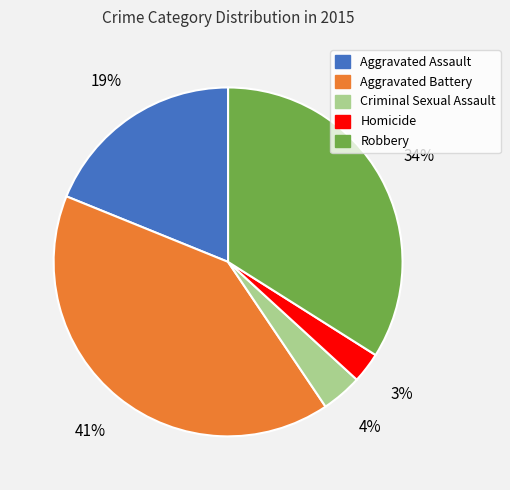

Does any single category account for the majority?

No